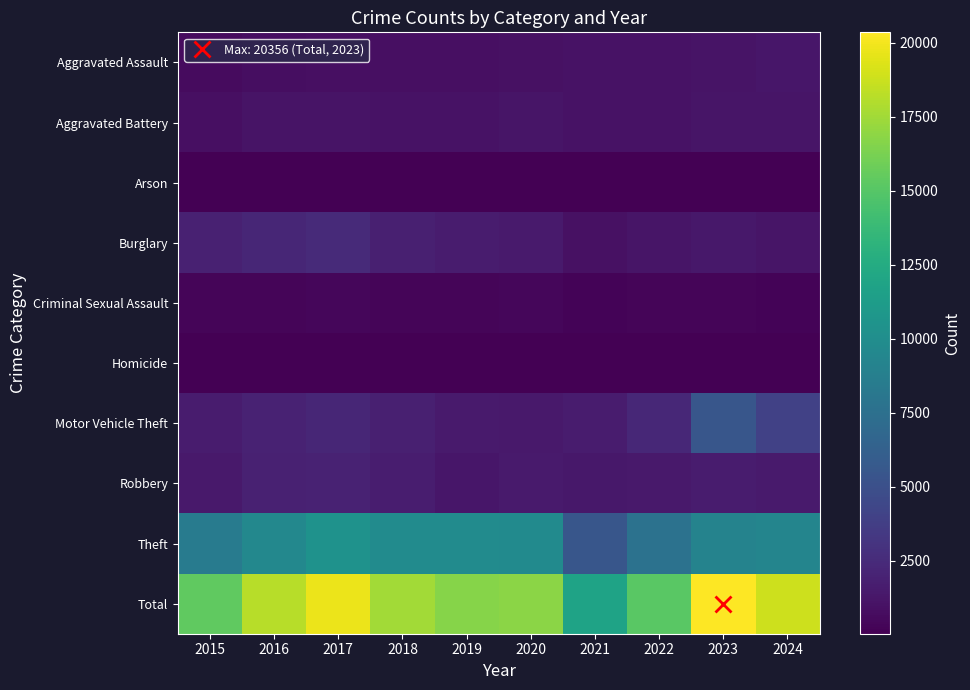

Which series has the widest spread of values?

Total